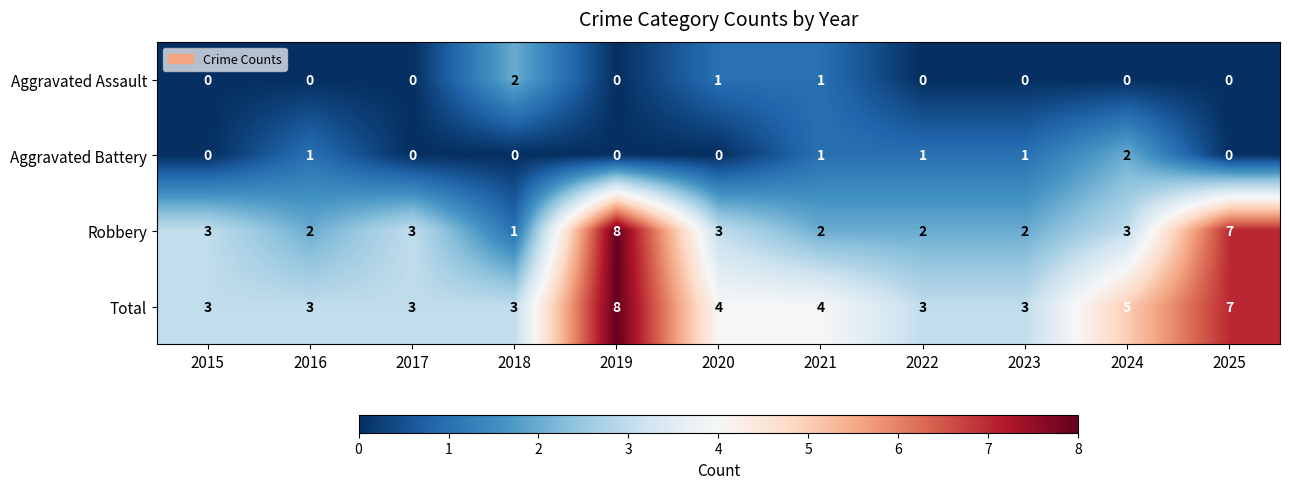

What is the total value across all series at 2019?

16